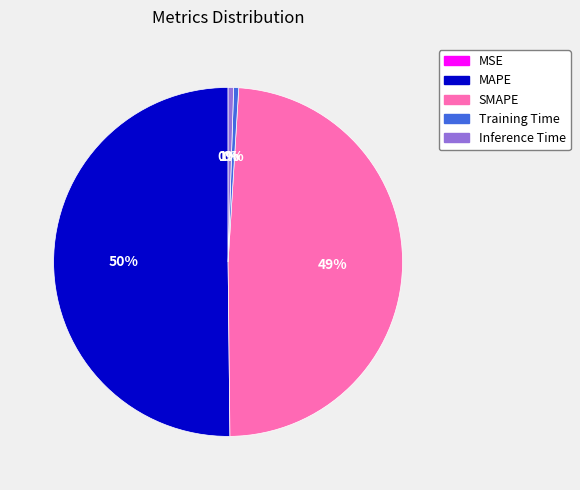

What is the largest slice in the pie chart?

MAPE